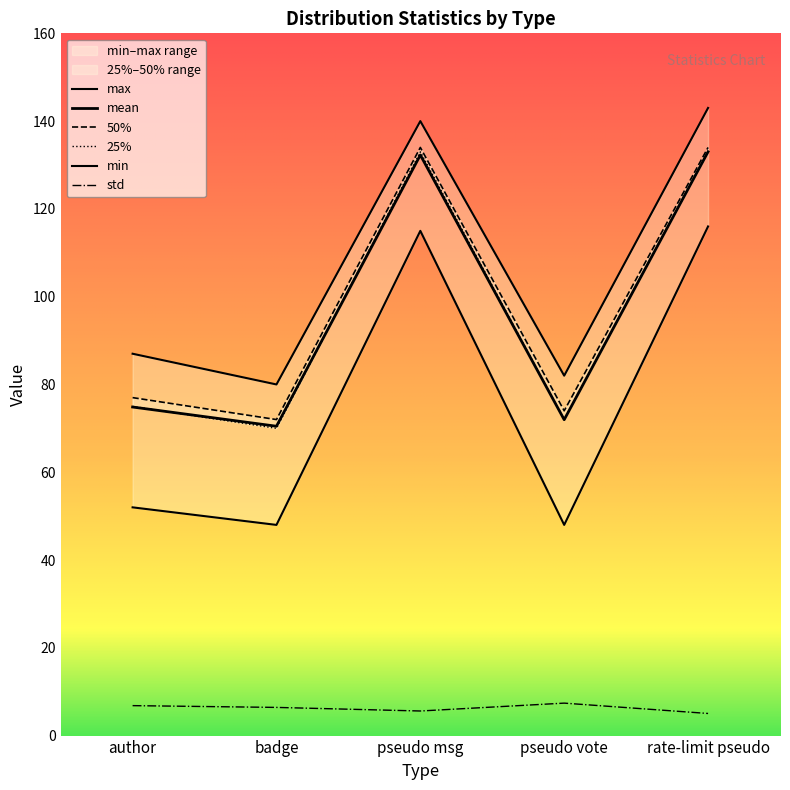

True or false: max and mean cross at least once.

False